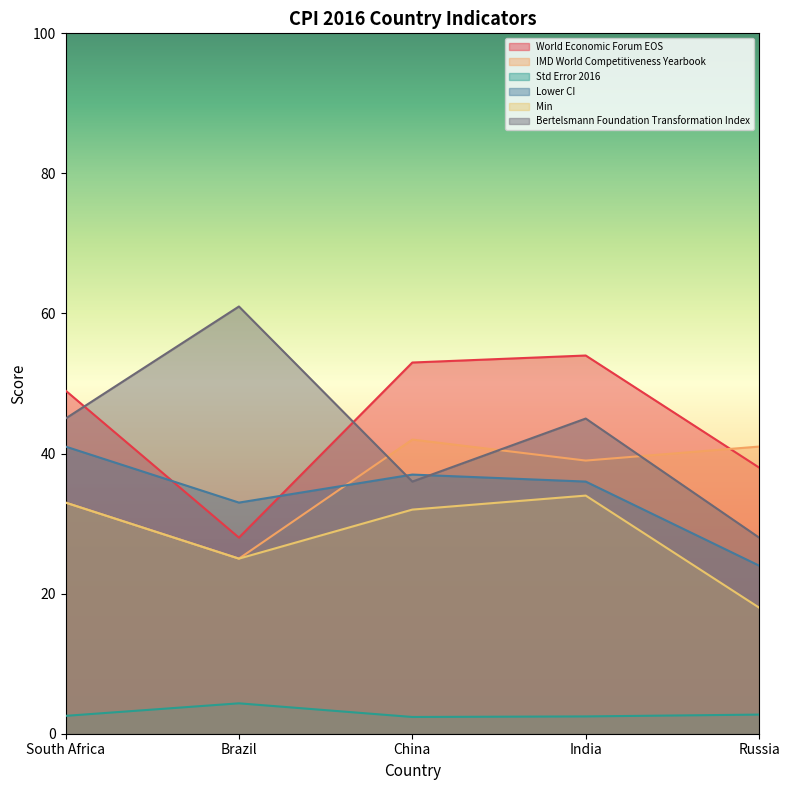

What is the average value of the Lower CI series?

34.2